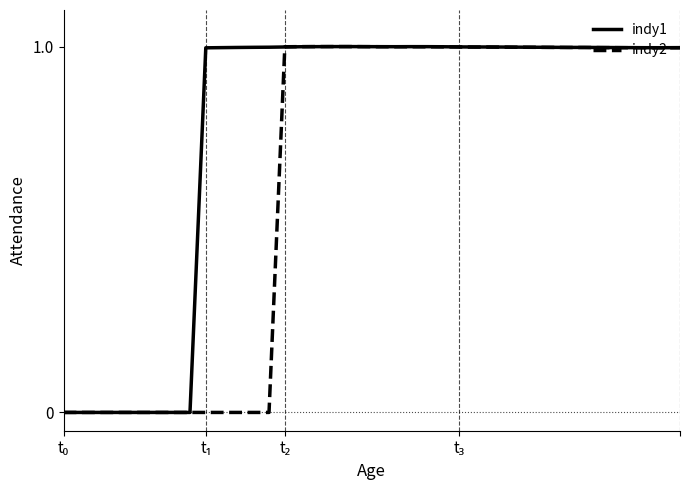

What are all the series names shown in the legend?

indy1, indy2